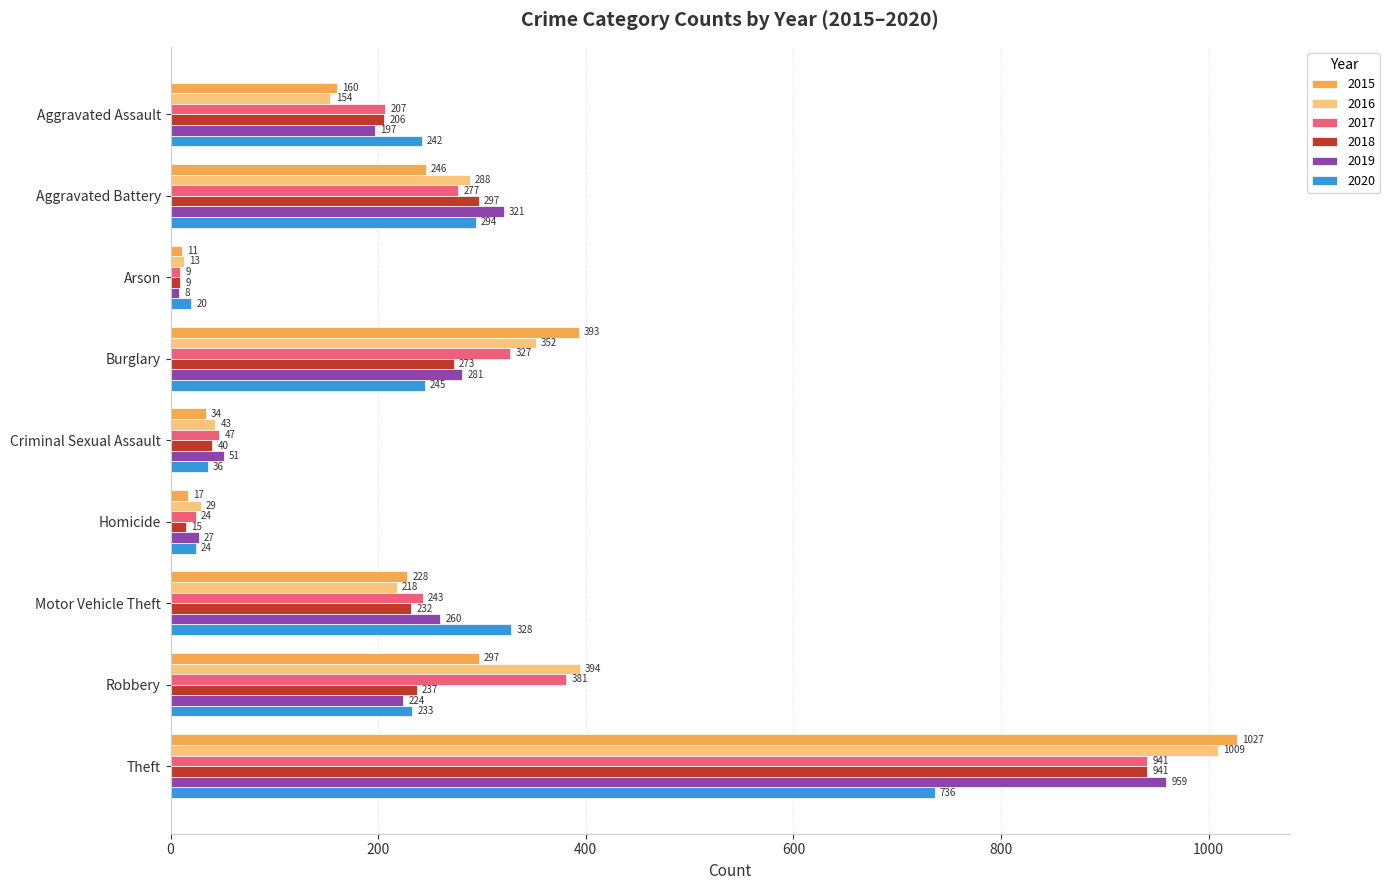

Where is 2015 nearest to the value 519?

Burglary